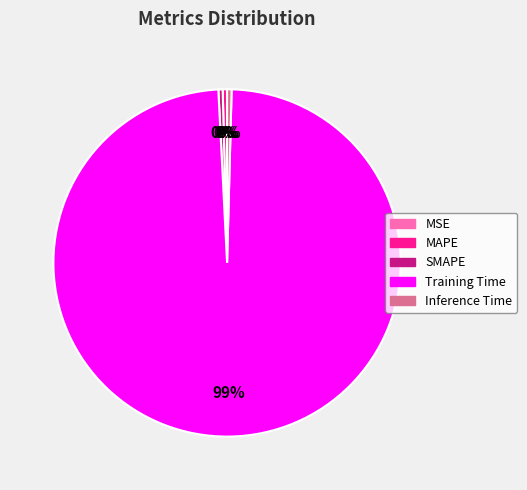

Between Training Time and MAPE, which is larger?

Training Time